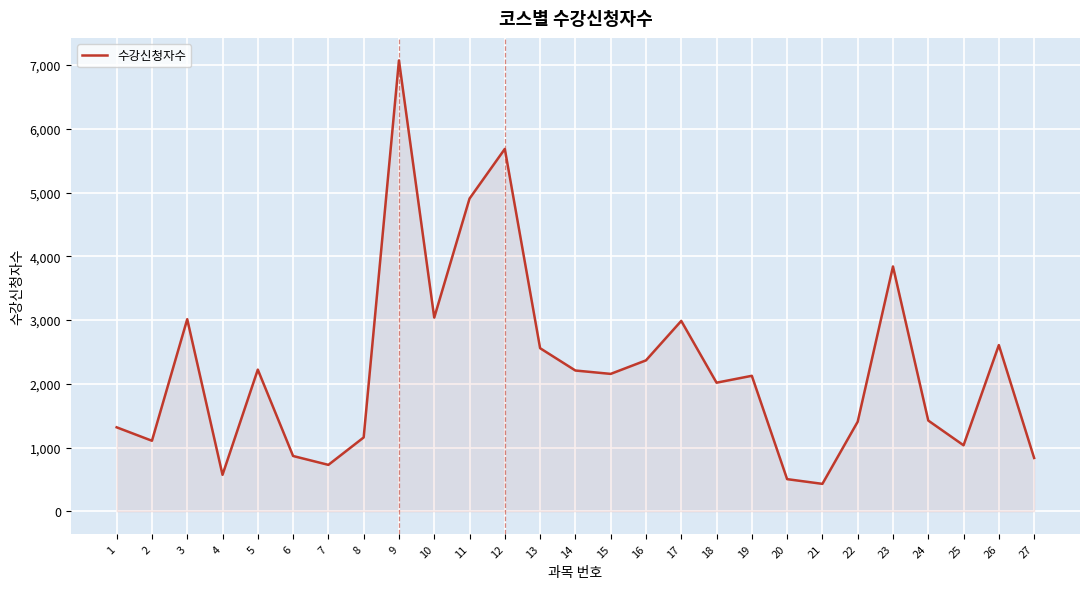

The chart shows a value of 2208 at 14. True or false?

True